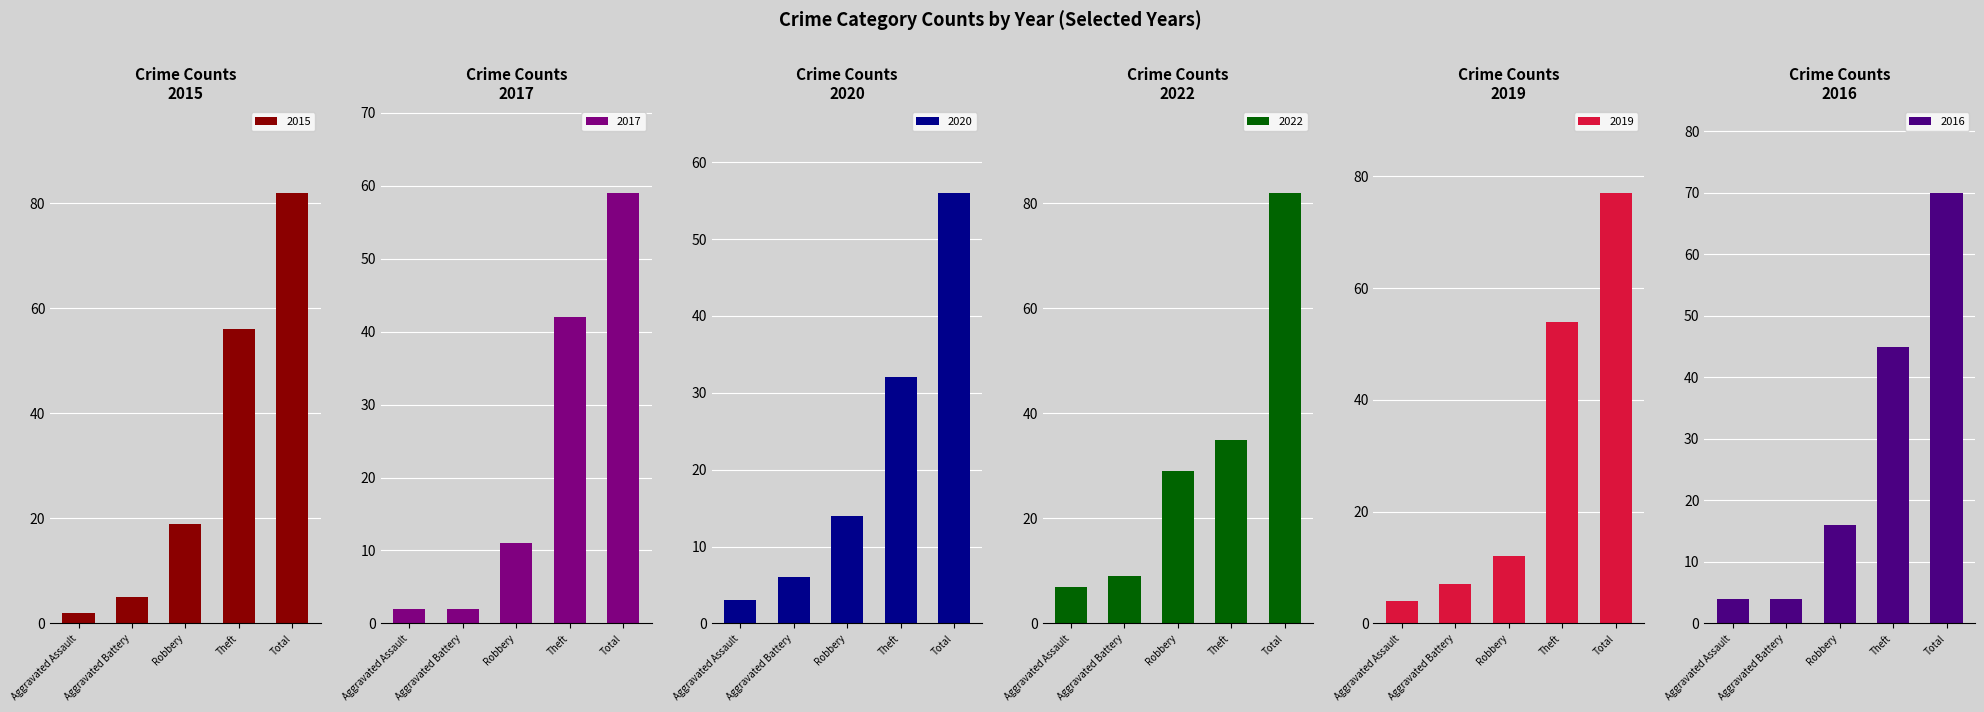

What is the difference between the maximum and minimum values in the 2015 series?

80